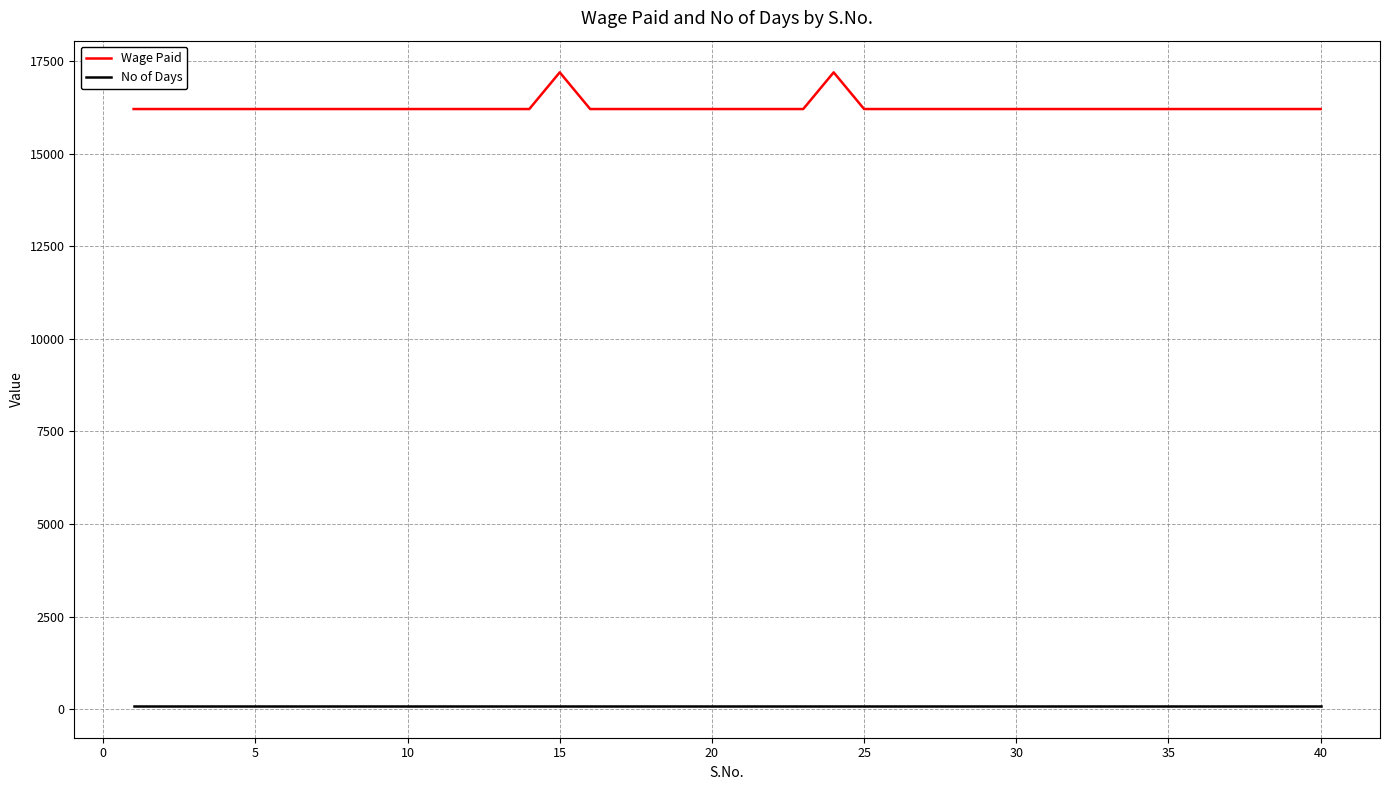

Which series has the widest spread of values?

Wage Paid